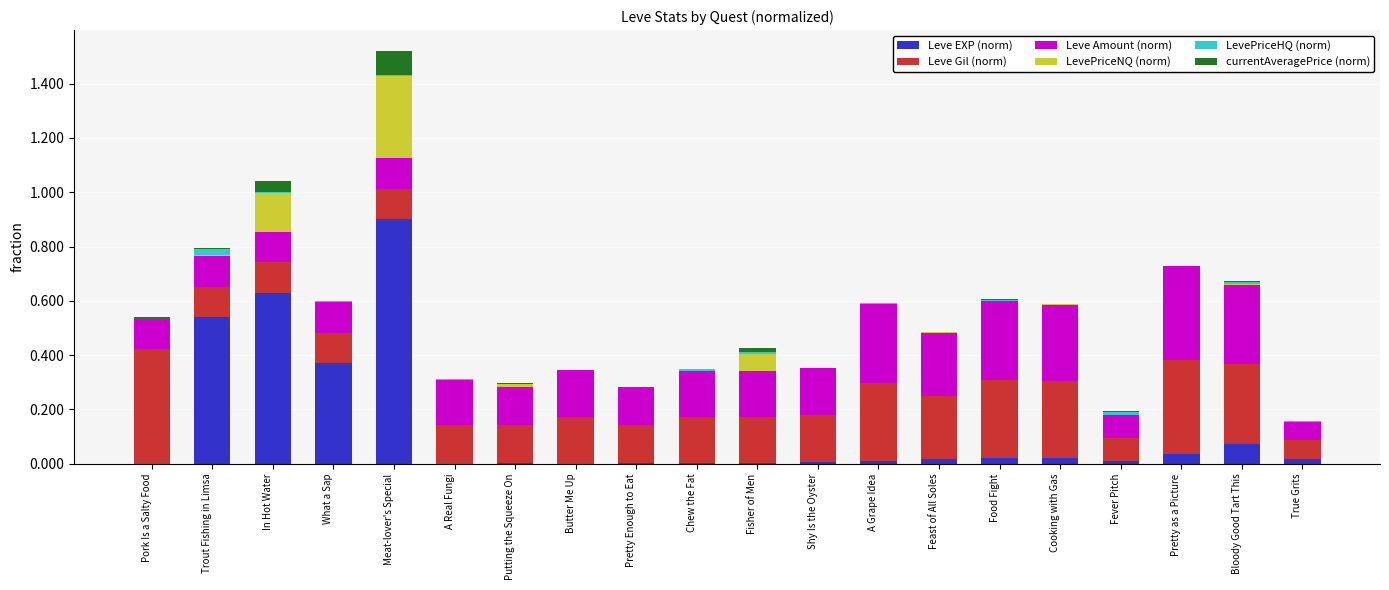

At which category is the sum across all series the highest?

Meat-lover's Special